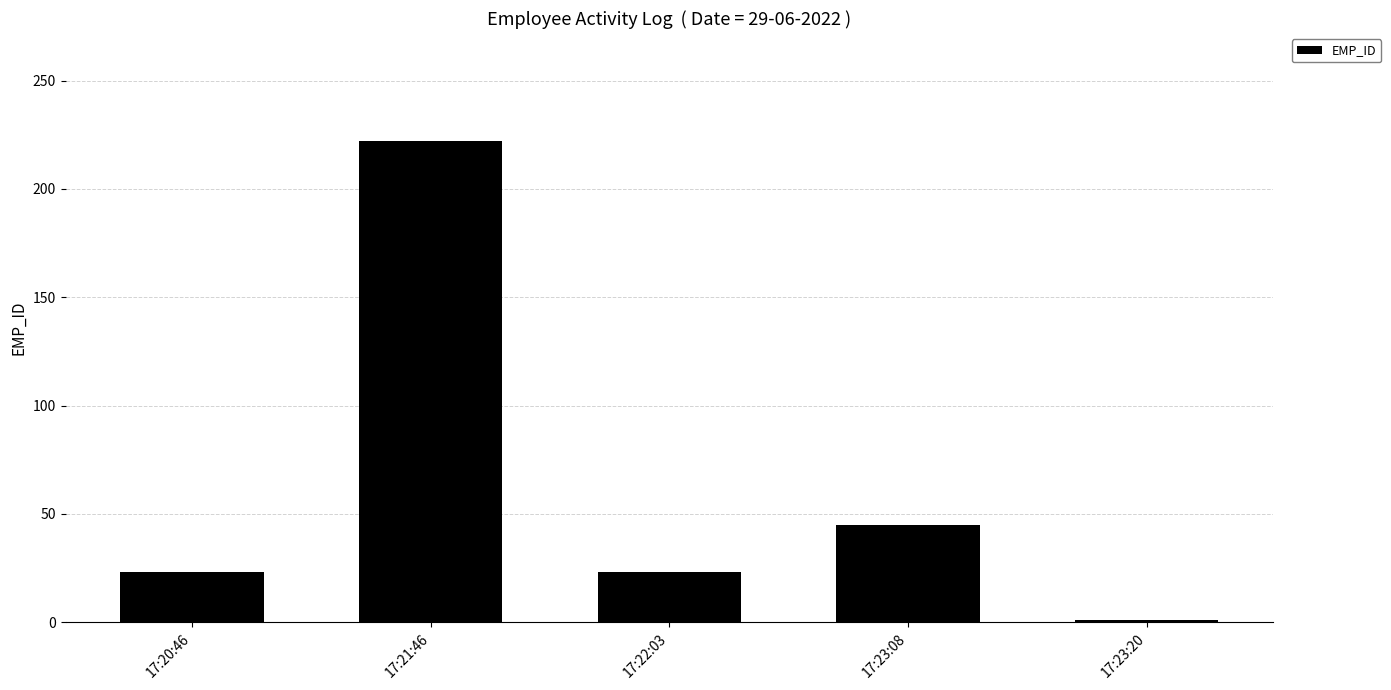

At which label is the value closest to 111?

17:23:08